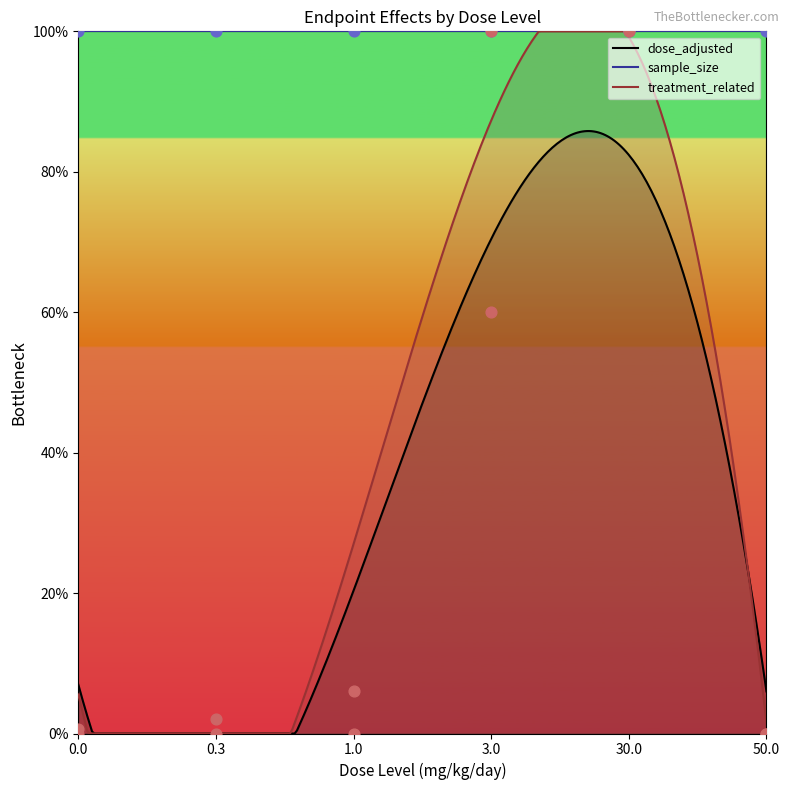

What is the total value across all series at 3.0?

160.0